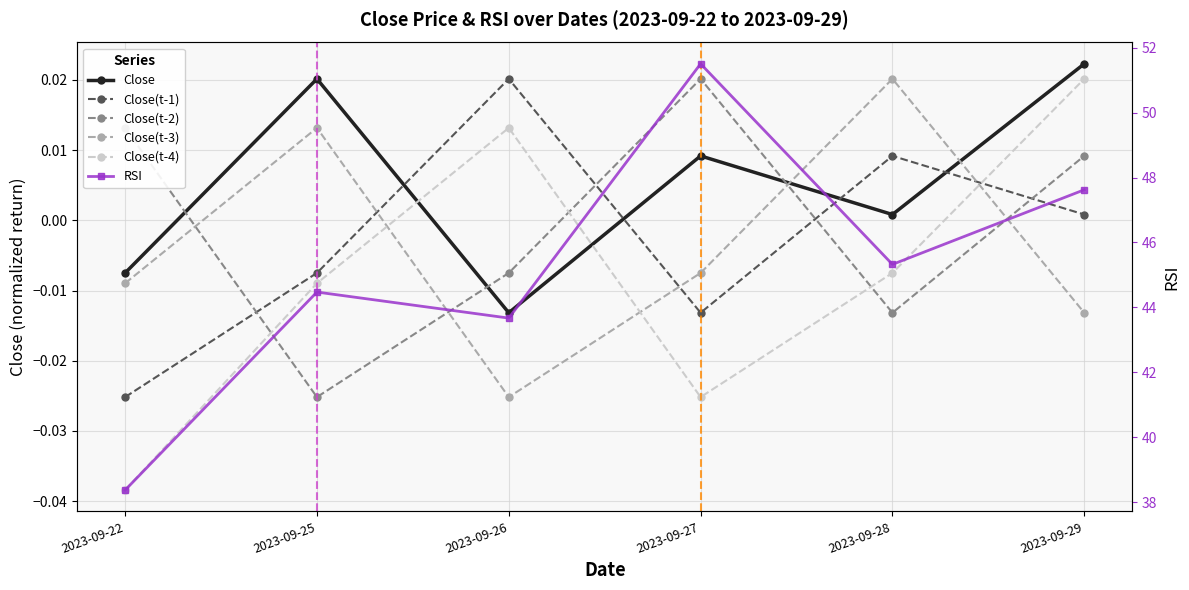

How many values in Close are above zero?

4